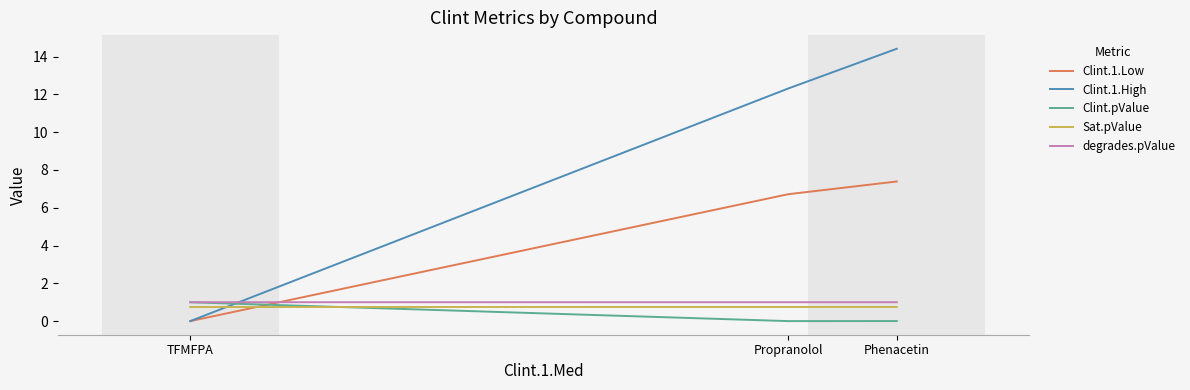

What is the label of the 2nd point from the right?

Propranolol